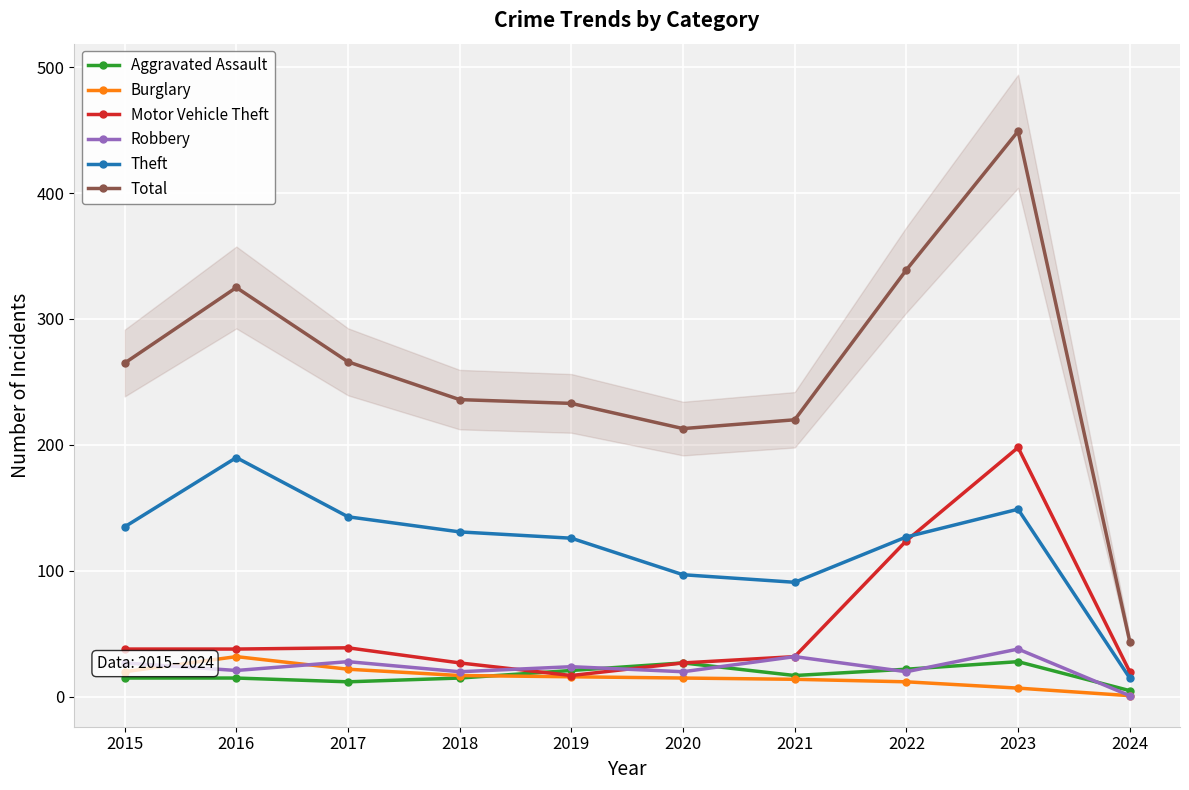

Does the chart display data point markers on the line(s)?

Yes